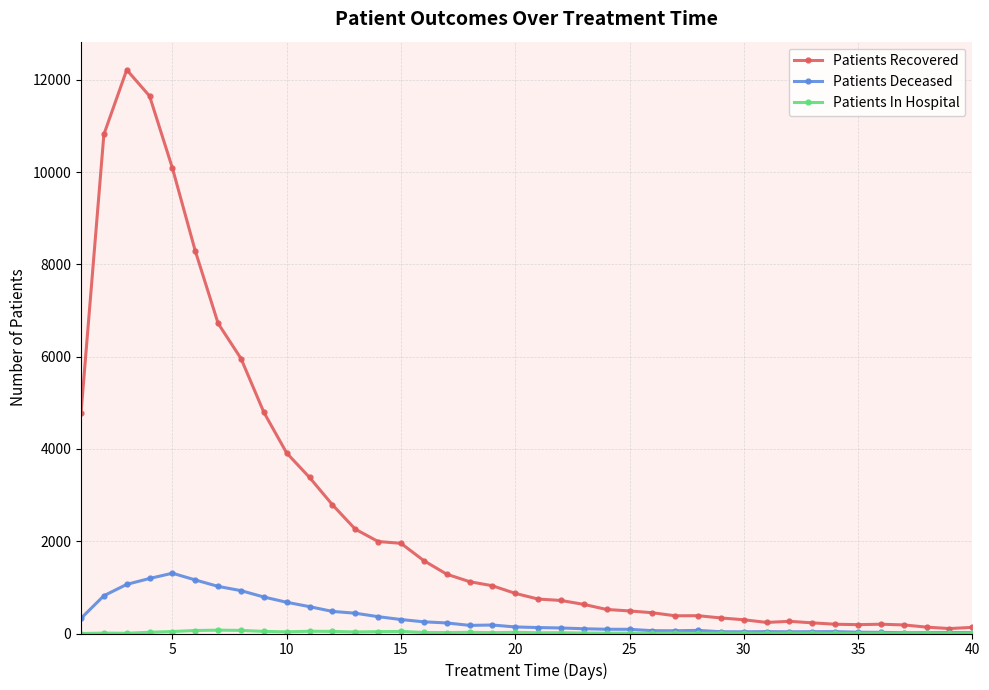

Which series has the largest range (max minus min)?

Patients Recovered